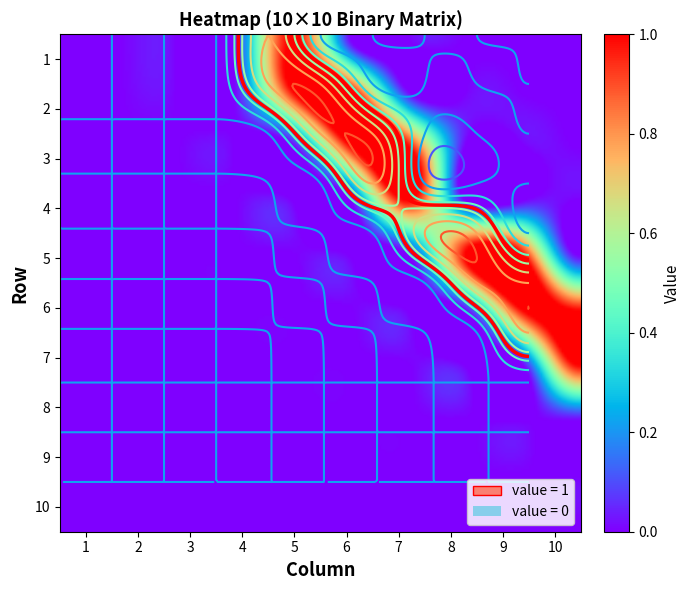

What is the maximum value shown in the chart?

1